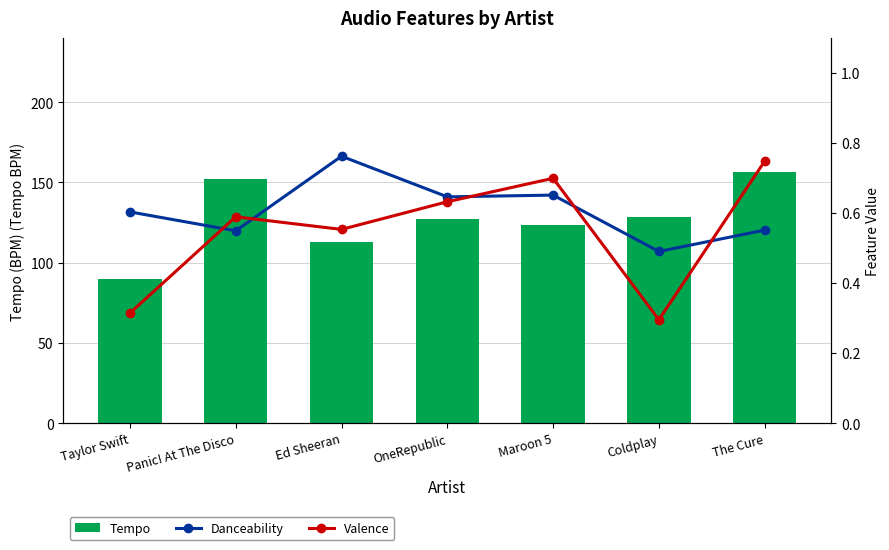

At which label does Danceability reach its peak?

Ed Sheeran